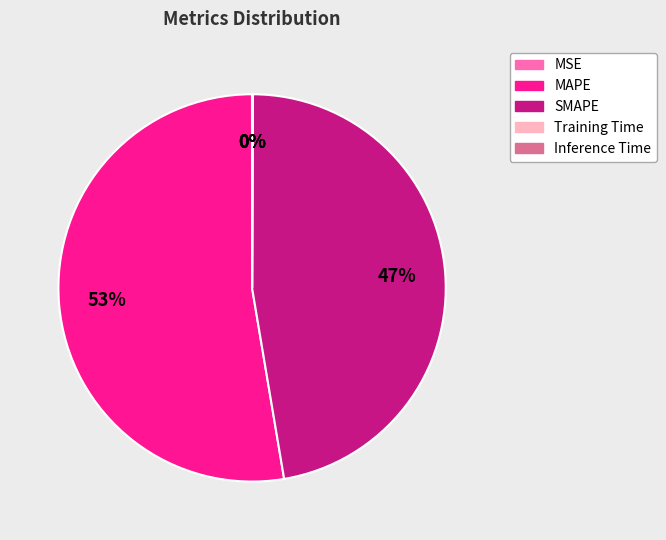

True or false: MAPE accounts for 45% of the total.

False